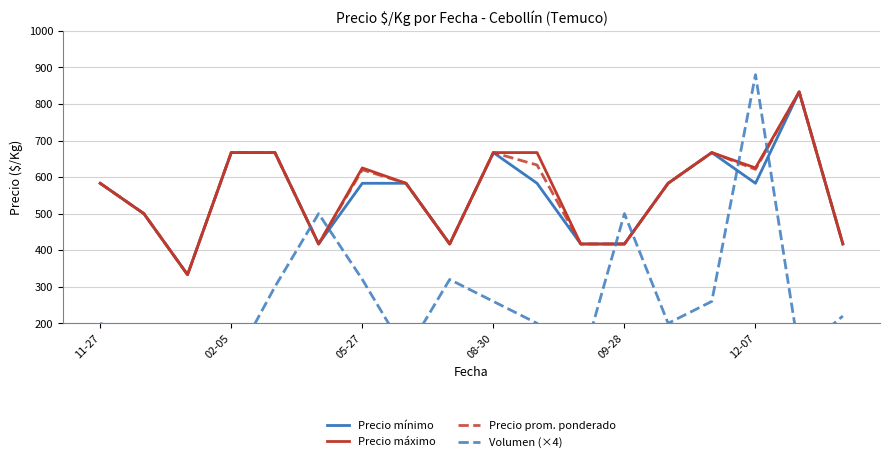

The Precio mínimo series shows 139 at 08-30. True or false?

False